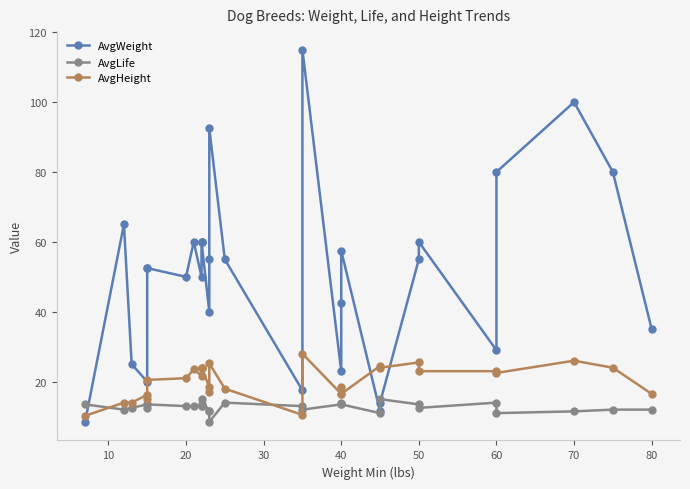

How many data points does each series have?

30